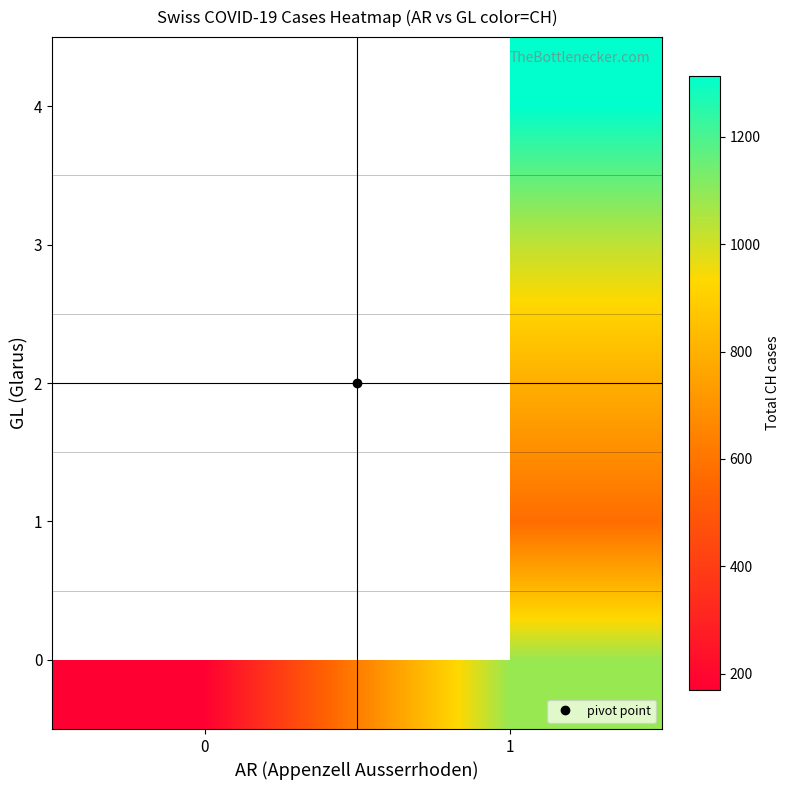

Is it true that row_3 equals 339.9 at 1?

False